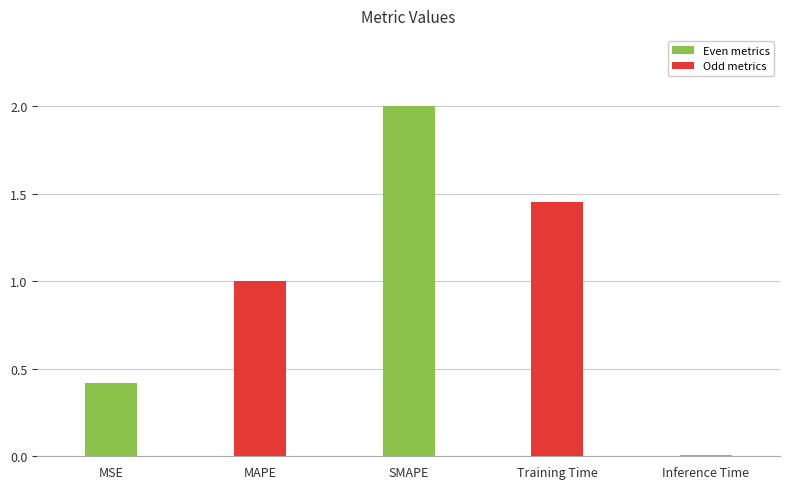

What is the change in value from Training Time to Inference Time?

-1.4